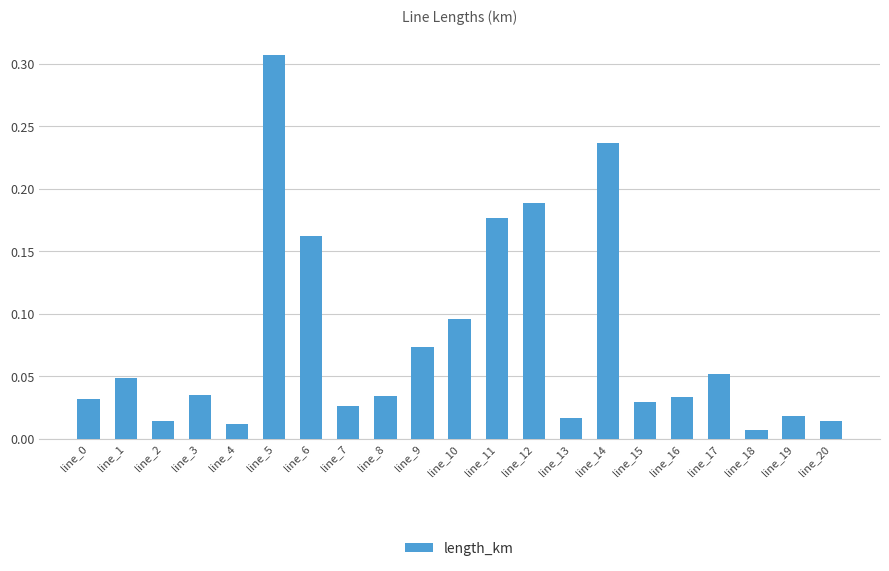

What is the change in value from line_2 to line_5?

+0.3